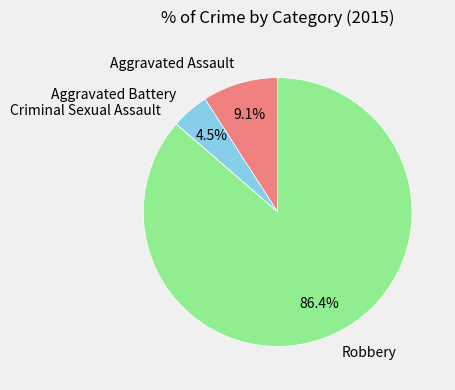

What is the largest slice in the pie chart?

Robbery